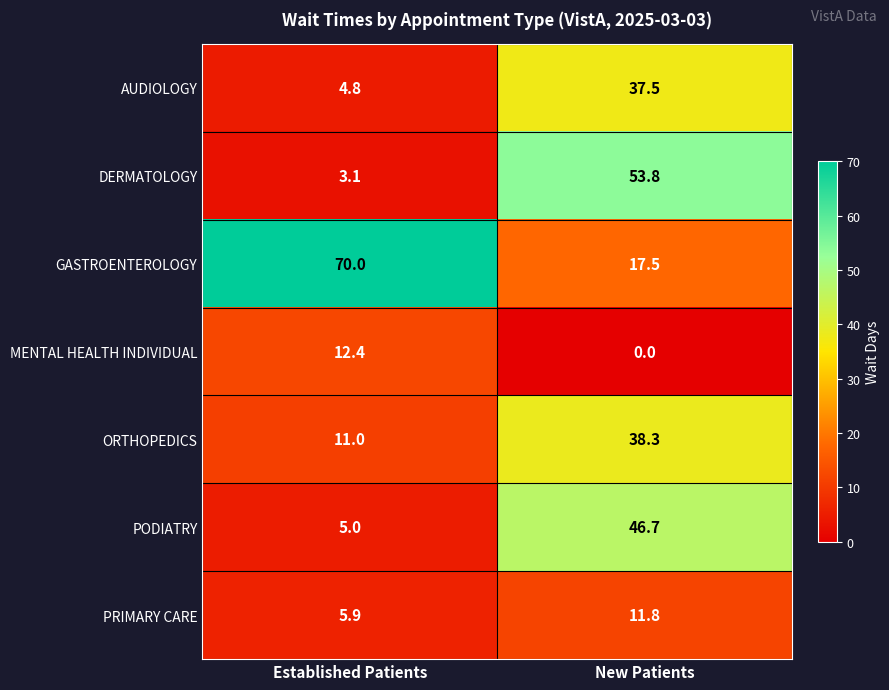

What is the difference between the maximum and minimum values in the PRIMARY CARE series?

5.9